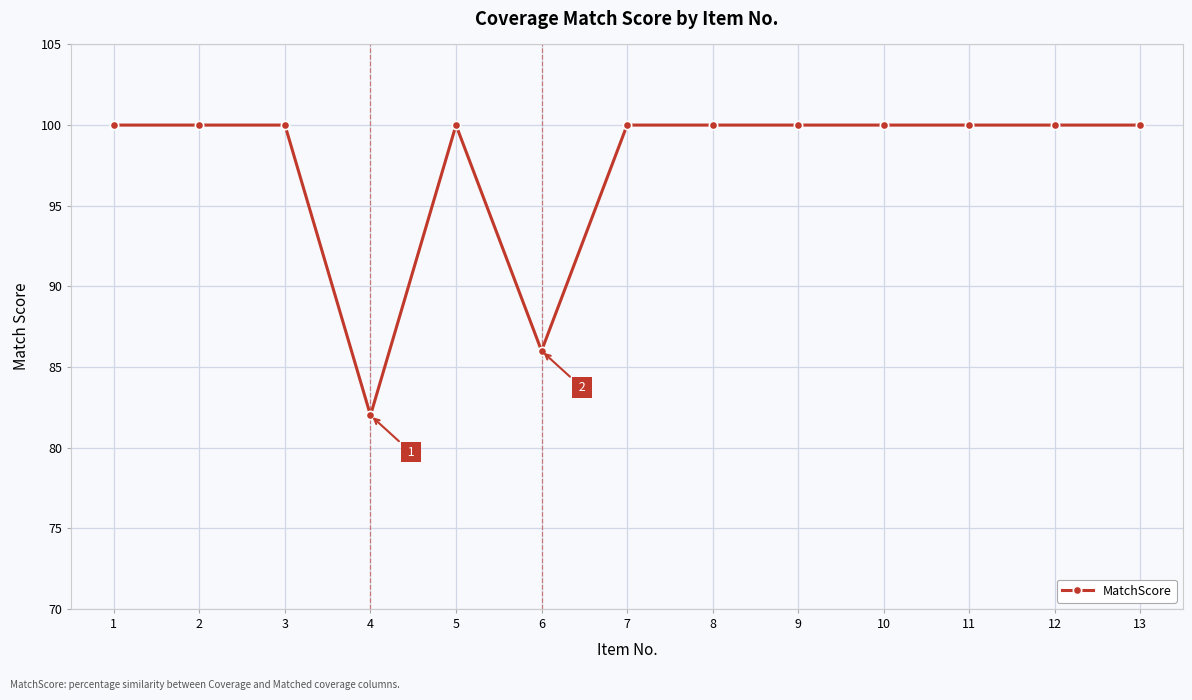

Reading right to left, transcribe all the data shown in this chart.

100	100	100	100	100	100	100	86	100	82	100	100	100